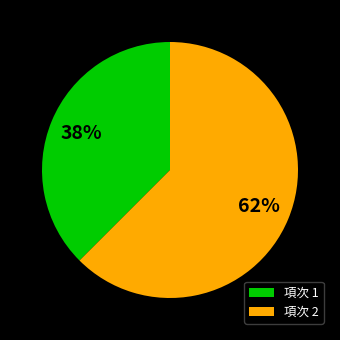

Is it true that 項次 1 is 52% of the pie?

False